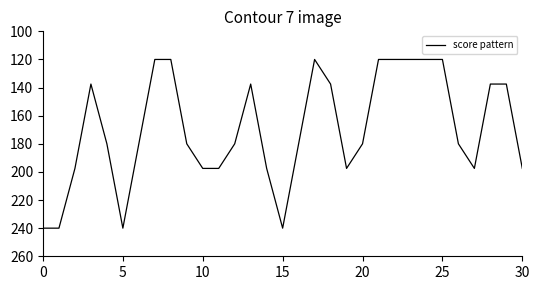

What is the maximum value shown in the chart?

240.0